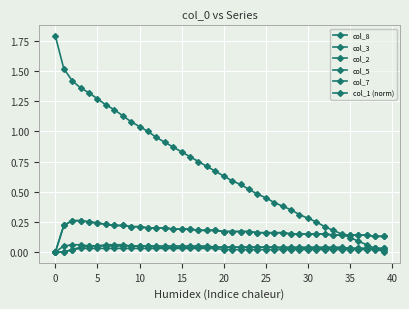

What is the maximum value for col_3?

0.3